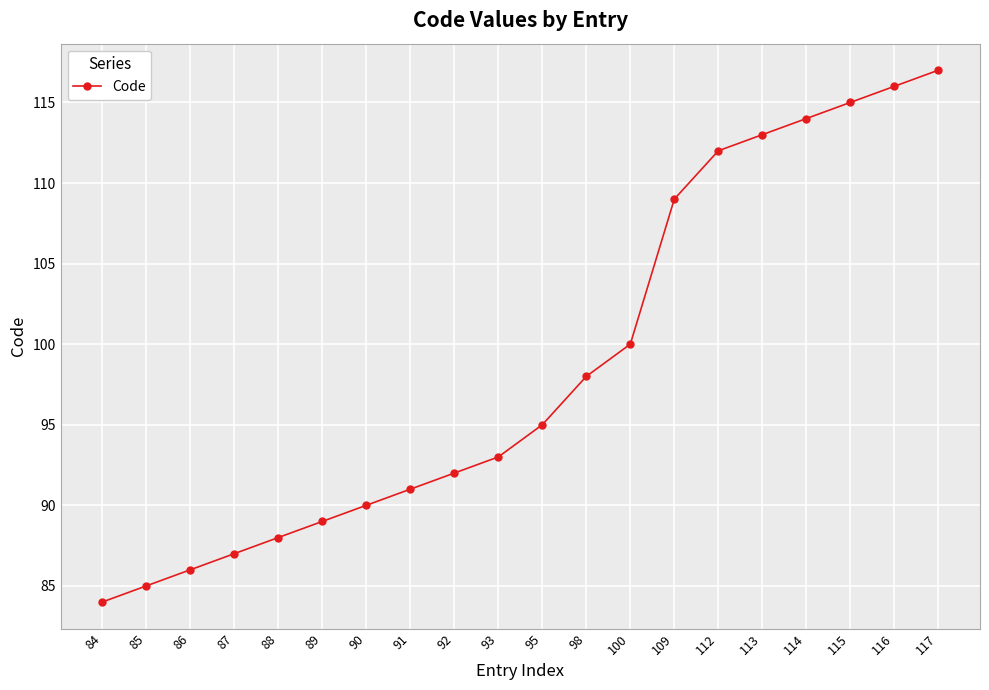

Rank the categories by value from lowest to highest.

84, 85, 86, 87, 88, 89, 90, 91, 92, 93, 95, 98, 100, 109, 112, 113, 114, 115, 116, 117